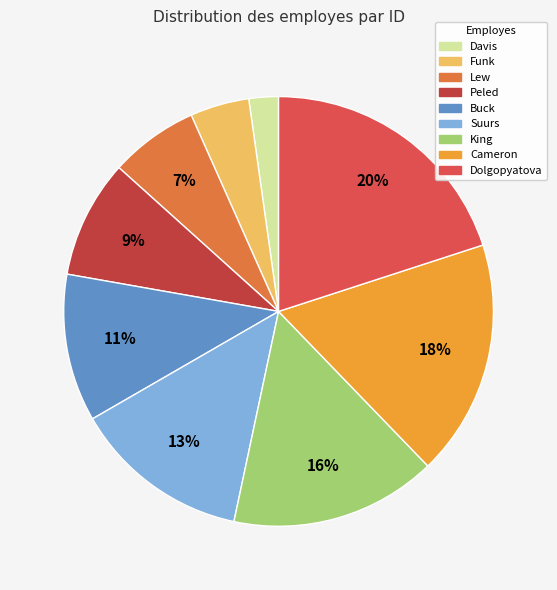

Does Suurs represent more than half of the total?

No